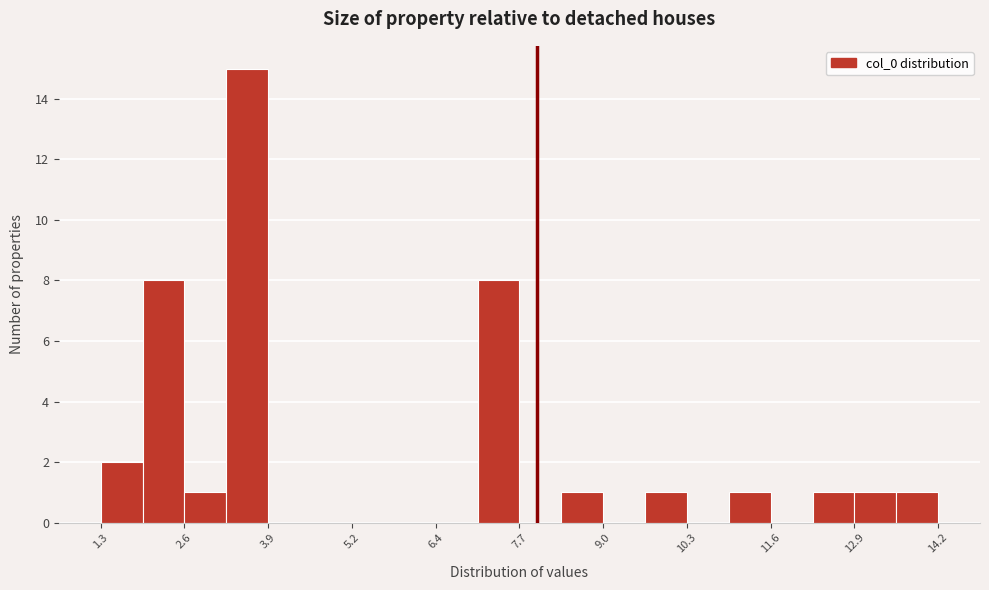

Read against the x-axis, roughly where is the centre of the tallest bar?

3.6